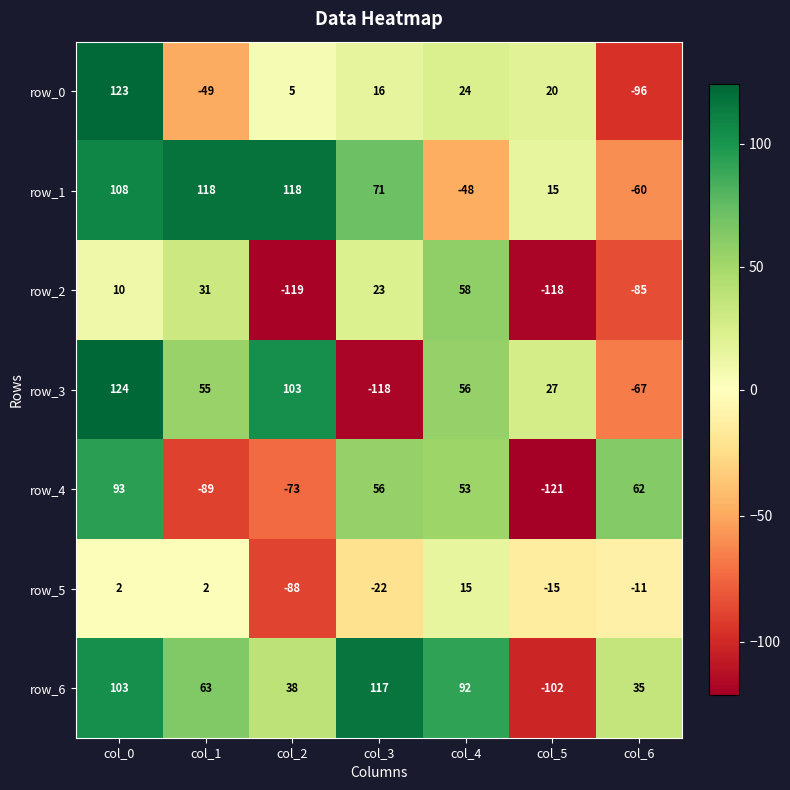

How many values in the row_6 series are below 63?

3